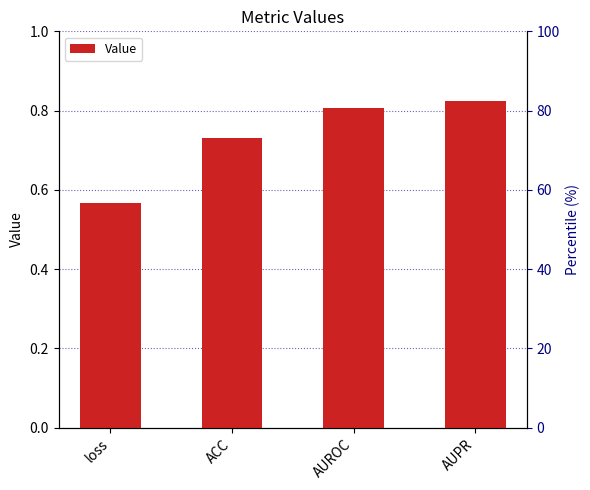

The chart shows a value of 1.4 at AUROC. True or false?

False